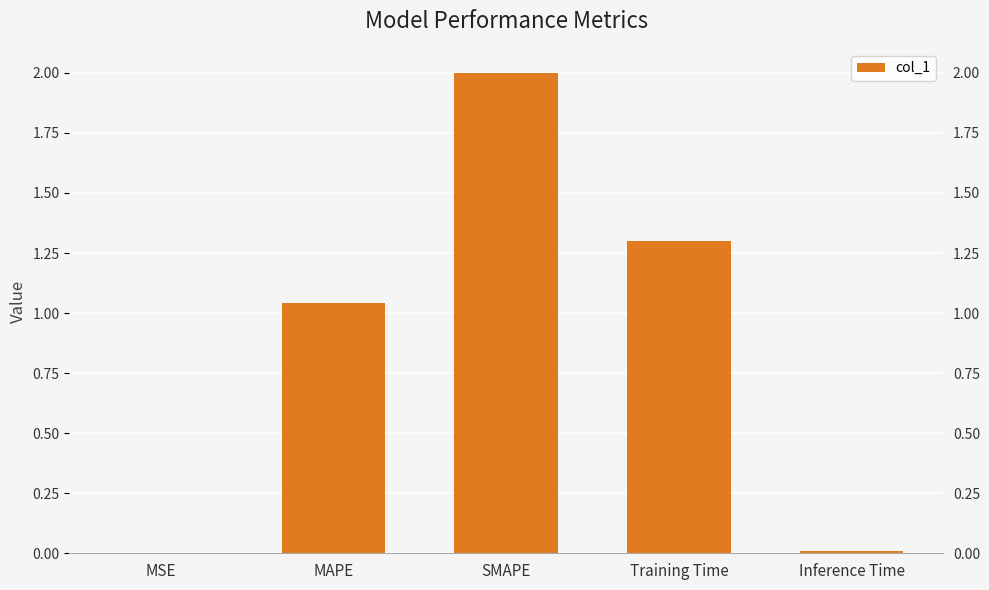

Which category has the lowest value across all series?

MSE